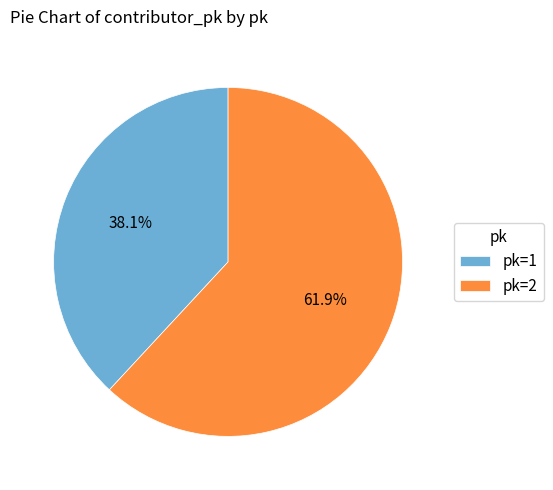

Rank the categories by value from lowest to highest.

pk=1, pk=2